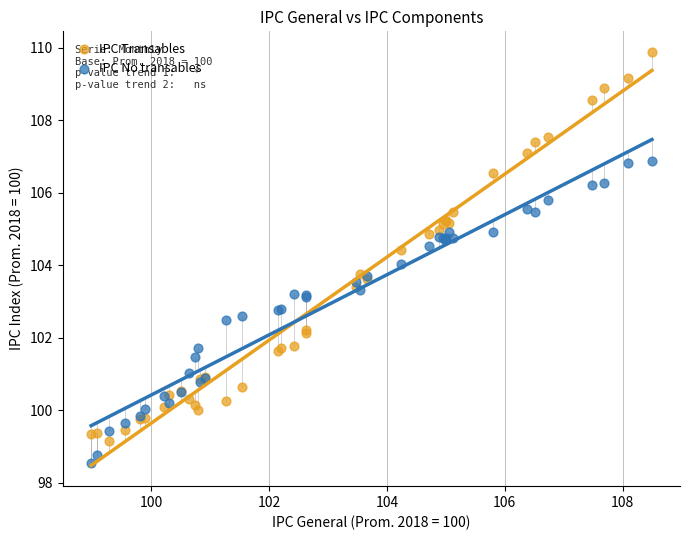

Which series reaches the minimum Y coordinate?

IPC No transables